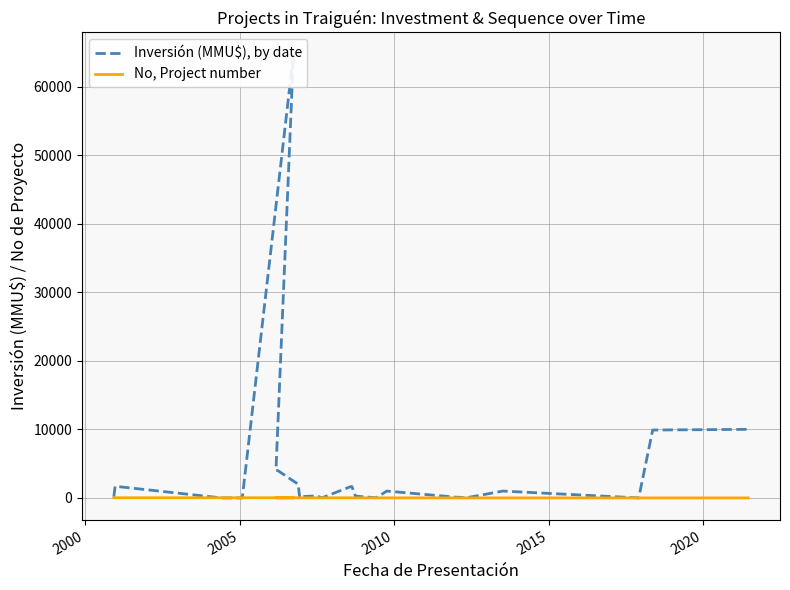

What is the difference between the second highest and minimum values in the Inversión (MMU$), by date series?

10000